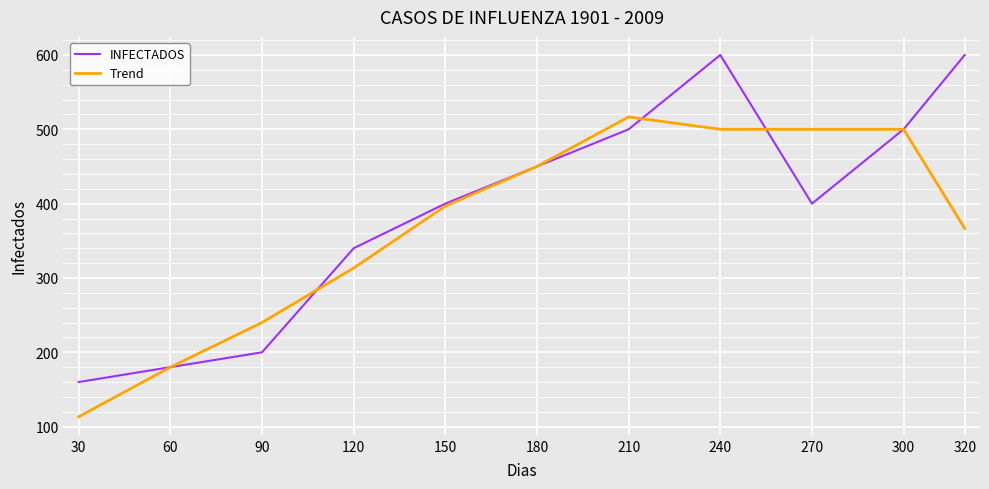

What is the difference between the highest and lowest values at 320?

233.3